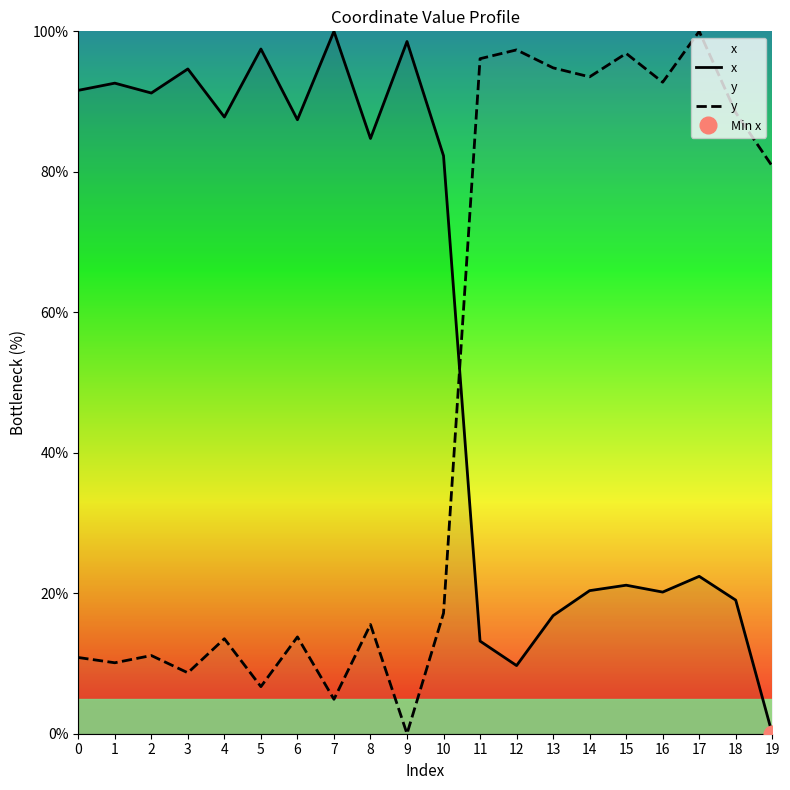

What is the spread (max minus min) of values at 10?

65.1